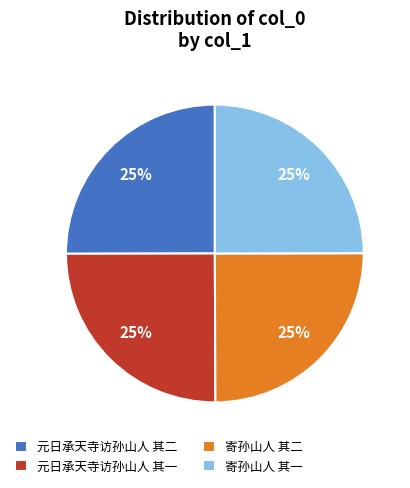

The 元日承天寺访孙山人 其一 slice represents 36% of the pie. True or false?

False